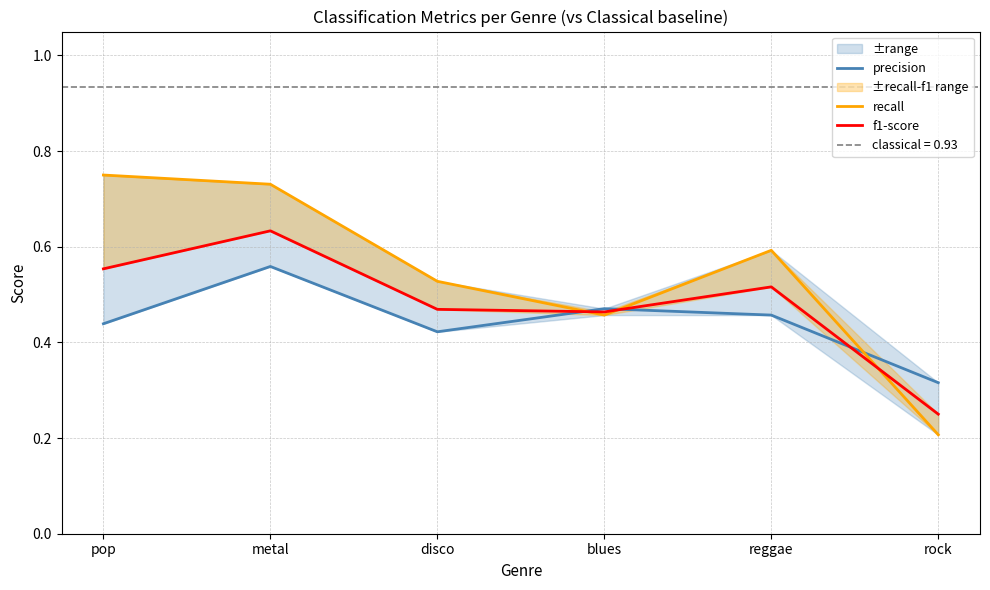

Rank the series by their average value, from lowest to highest.

precision, f1-score, recall